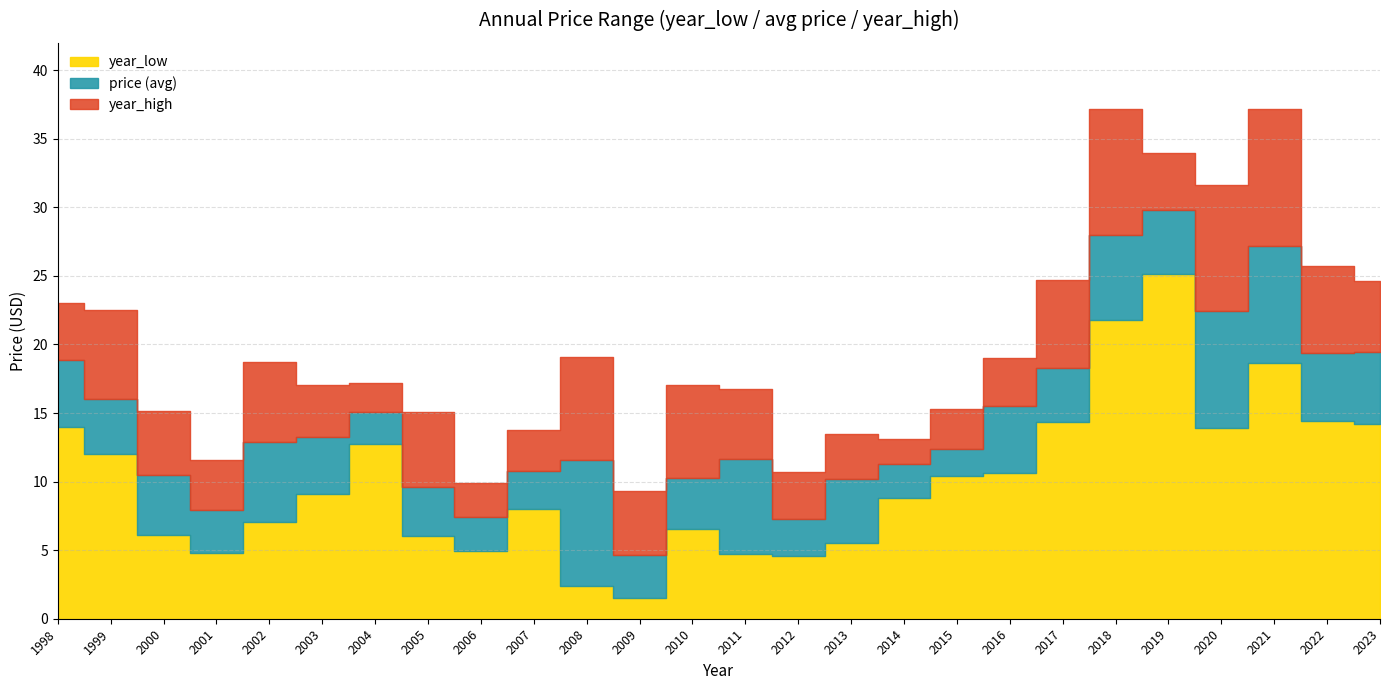

What is the difference between the highest and lowest values at 2000?

9.0